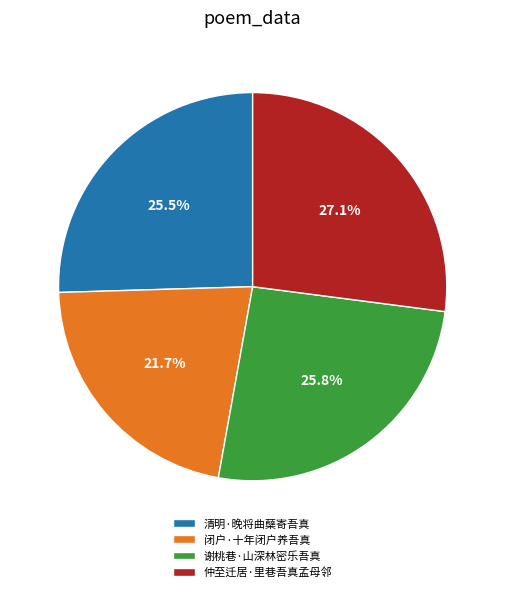

Is it true that 清明·晚将曲蘖寄吾真 is 20% of the pie?

False